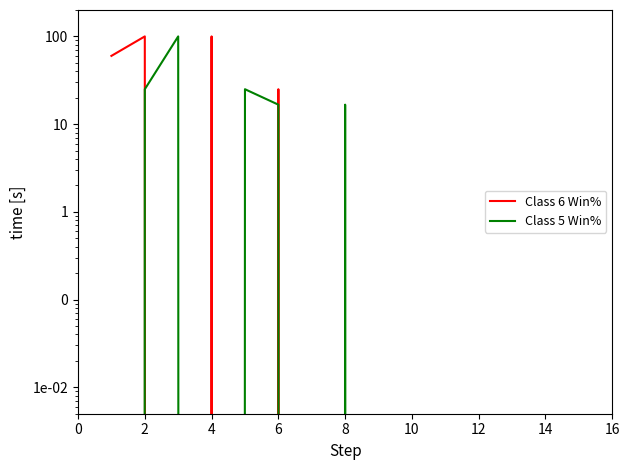

At which category does Class 6 Win% reach its first local valley?

4